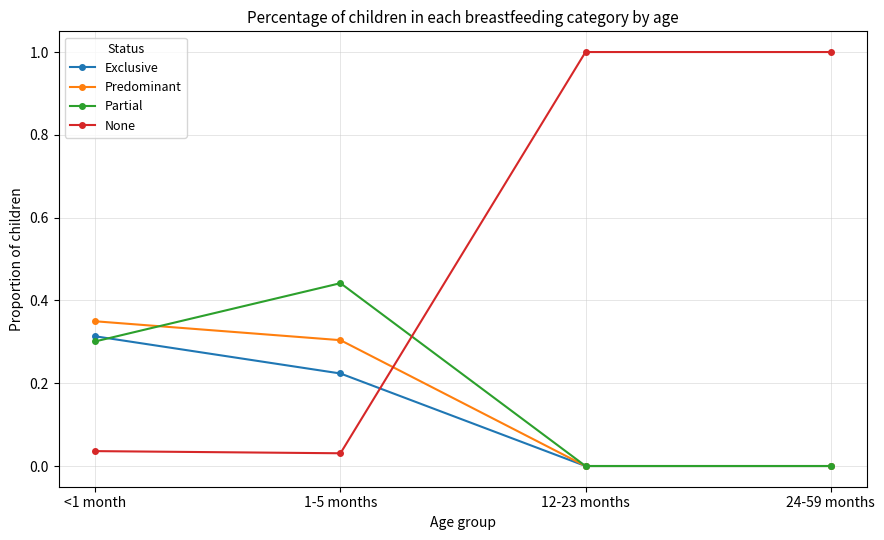

At which category does Partial reach its first local peak?

1-5 months